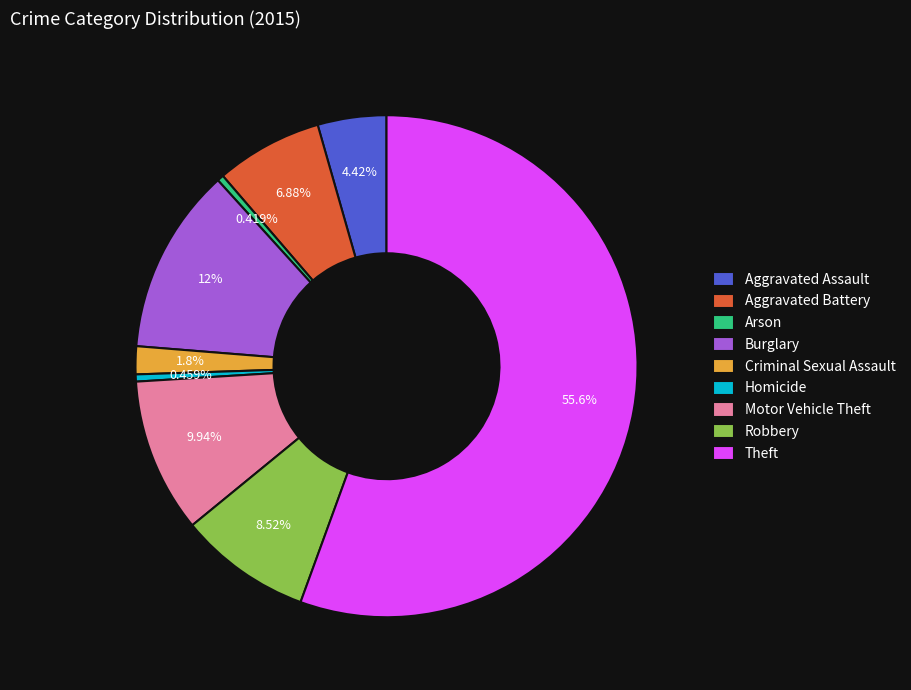

To the nearest percent, what portion does Motor Vehicle Theft represent?

10%